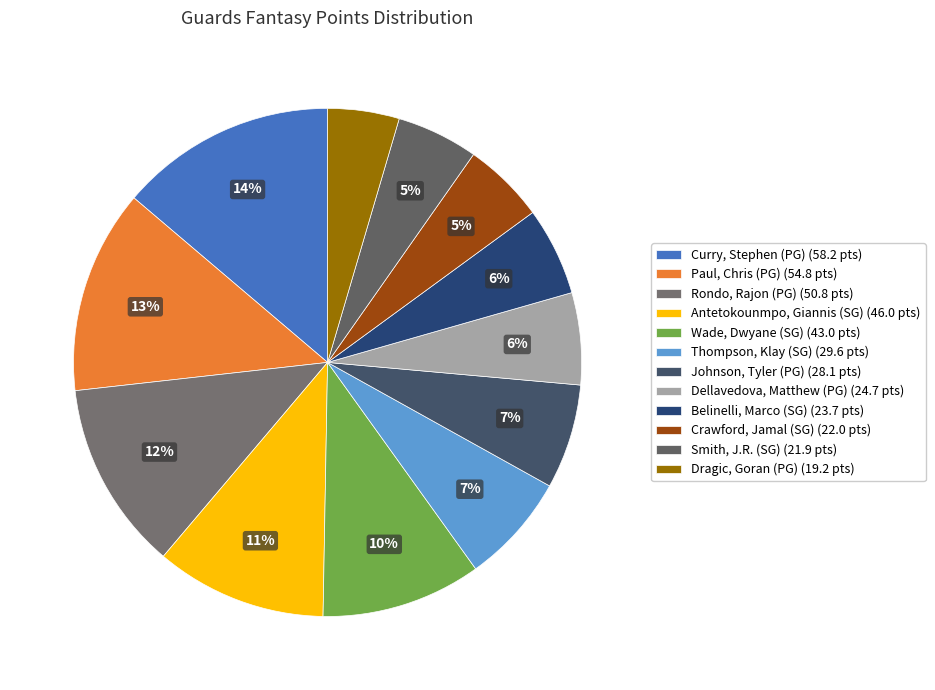

Between Rondo, Rajon (PG) and Dragic, Goran (PG), which is larger?

Rondo, Rajon (PG)